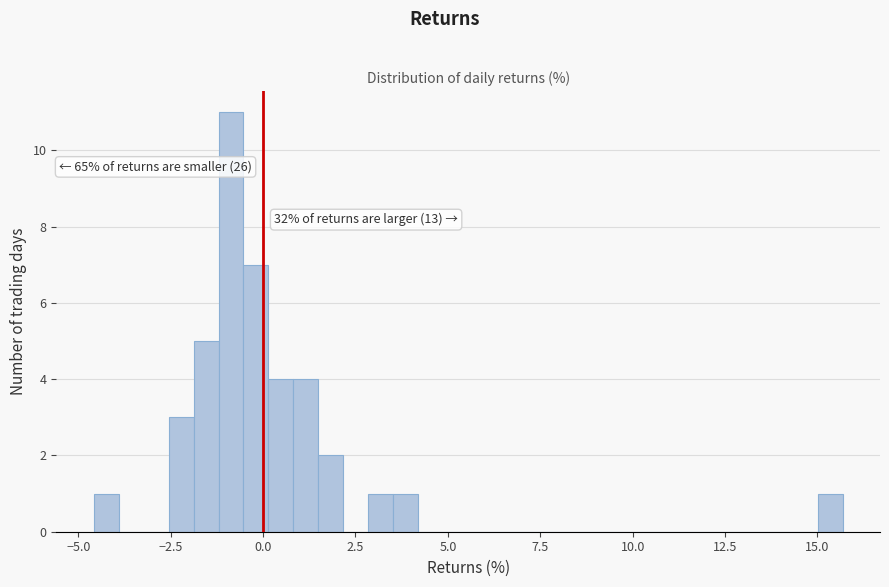

Read against the x-axis, roughly where is the centre of the tallest bar?

-1.0